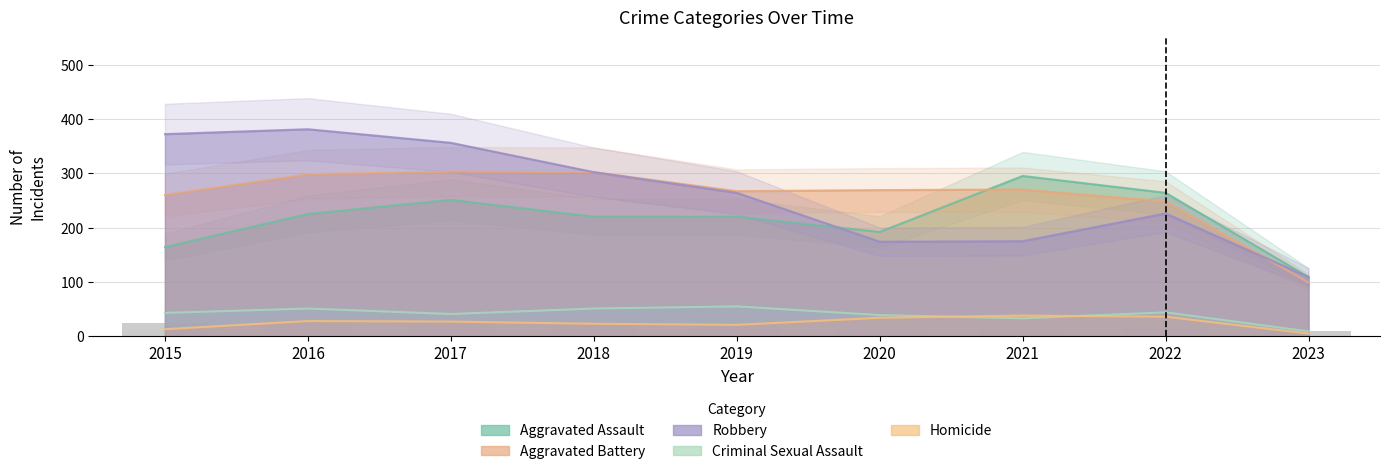

Rank the series at 2015 from lowest to highest value.

Homicide, Criminal Sexual Assault, Aggravated Assault, Aggravated Battery, Robbery